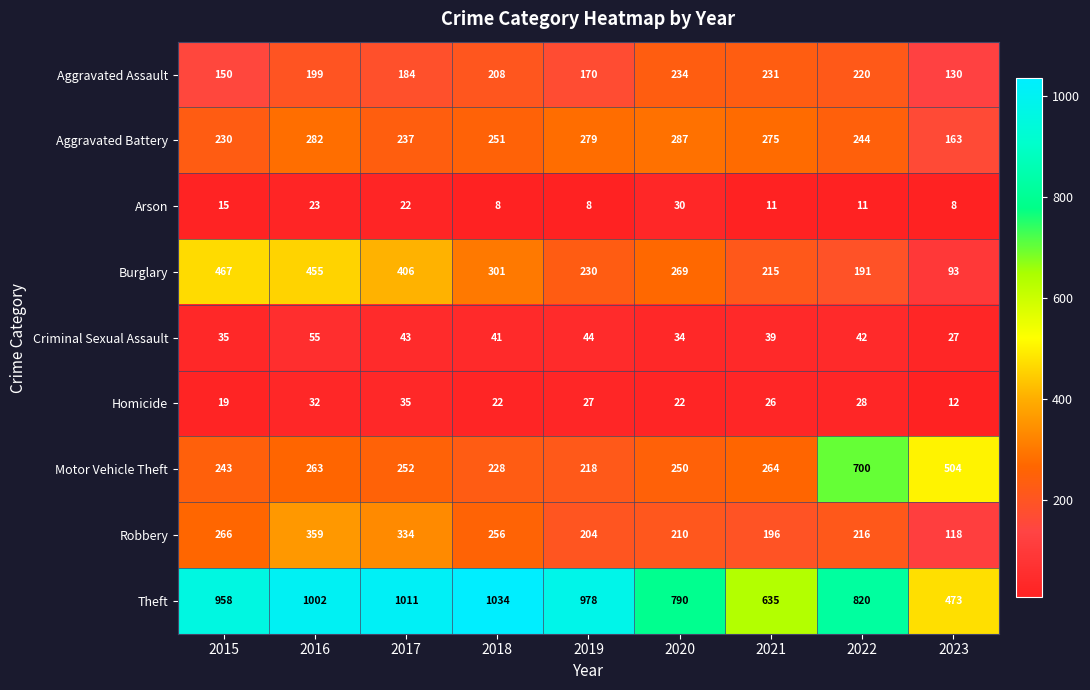

List the series in order of their peak value, highest first.

Theft, Motor Vehicle Theft, Burglary, Robbery, Aggravated Battery, Aggravated Assault, Criminal Sexual Assault, Homicide, Arson